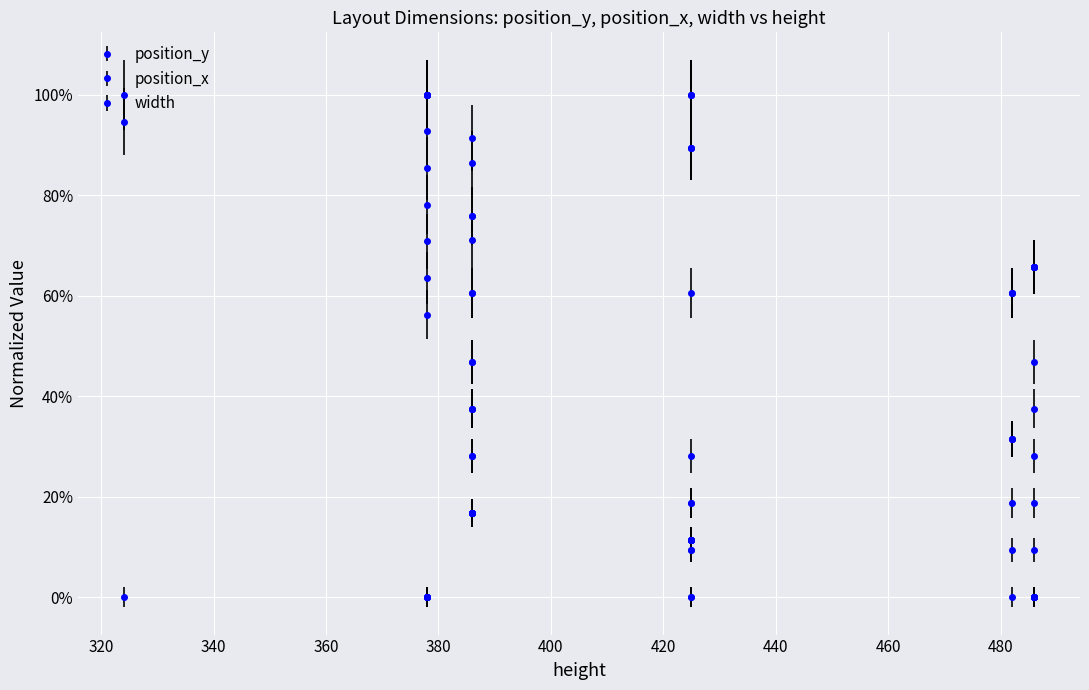

After their last crossing, which series has the higher values: width or position_x?

width